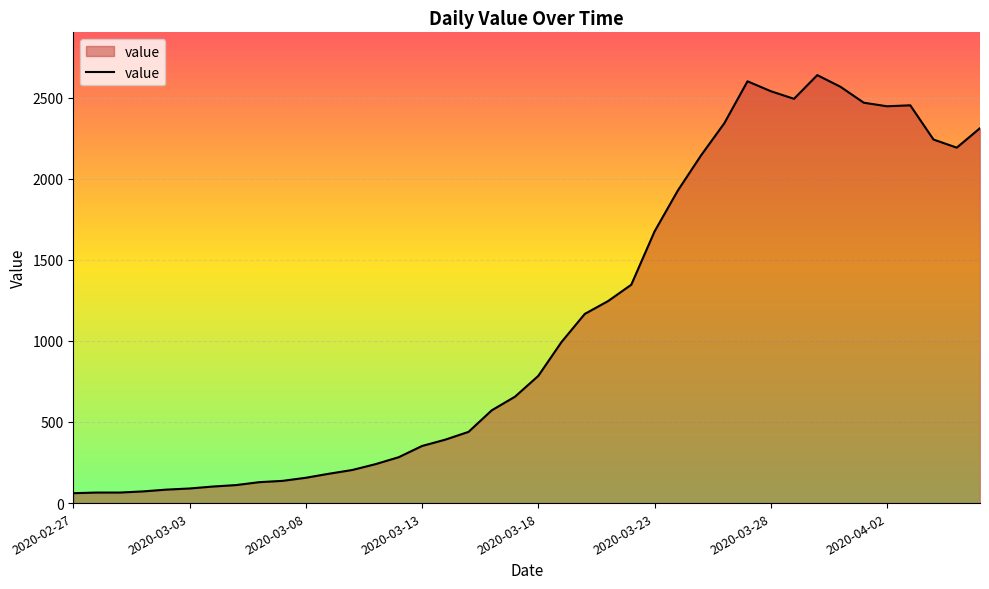

What is the difference between the maximum and minimum values?

2577